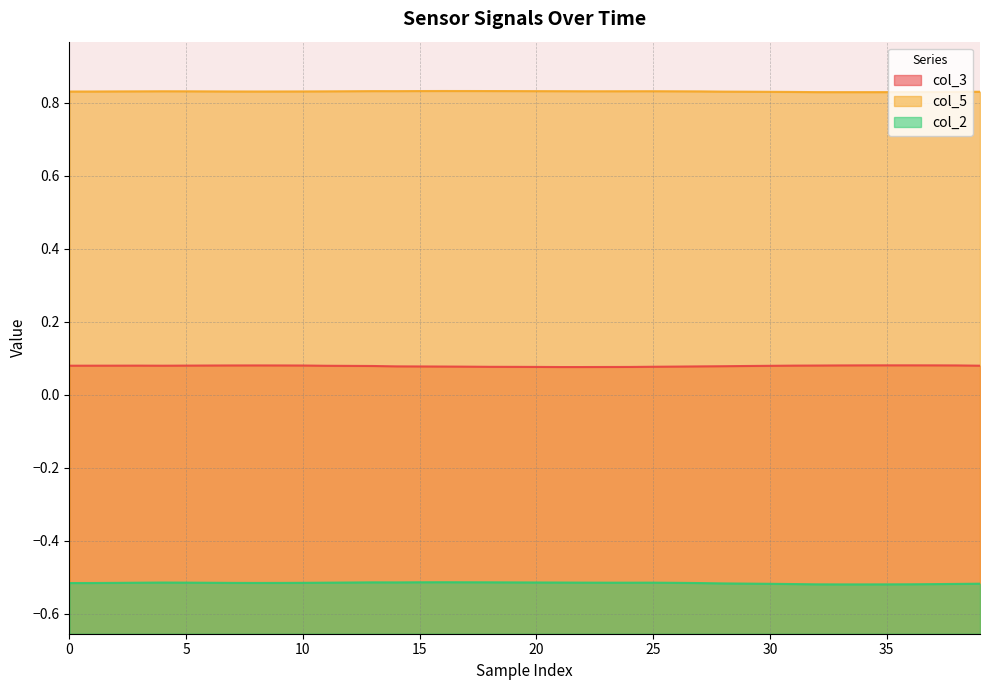

Rank the series by their average value, from lowest to highest.

col_2, col_3, col_5